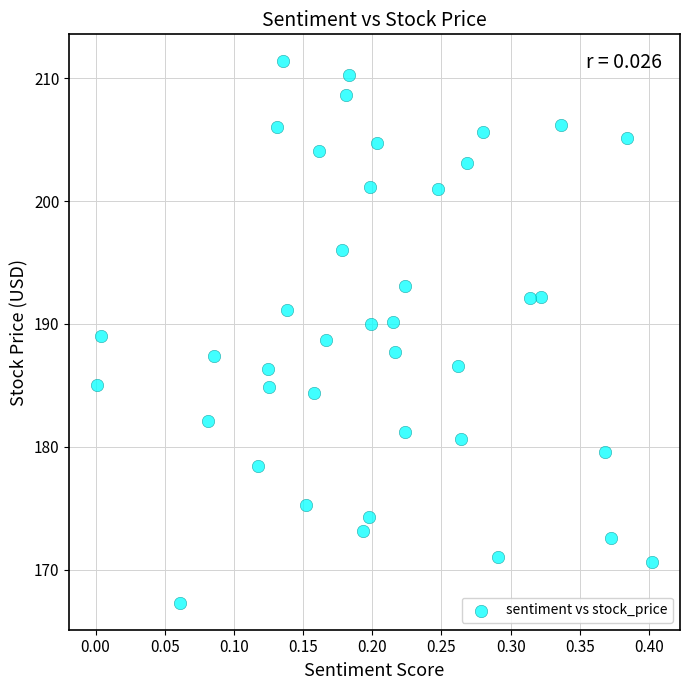

What is the range of X values (max minus min)?

0.4